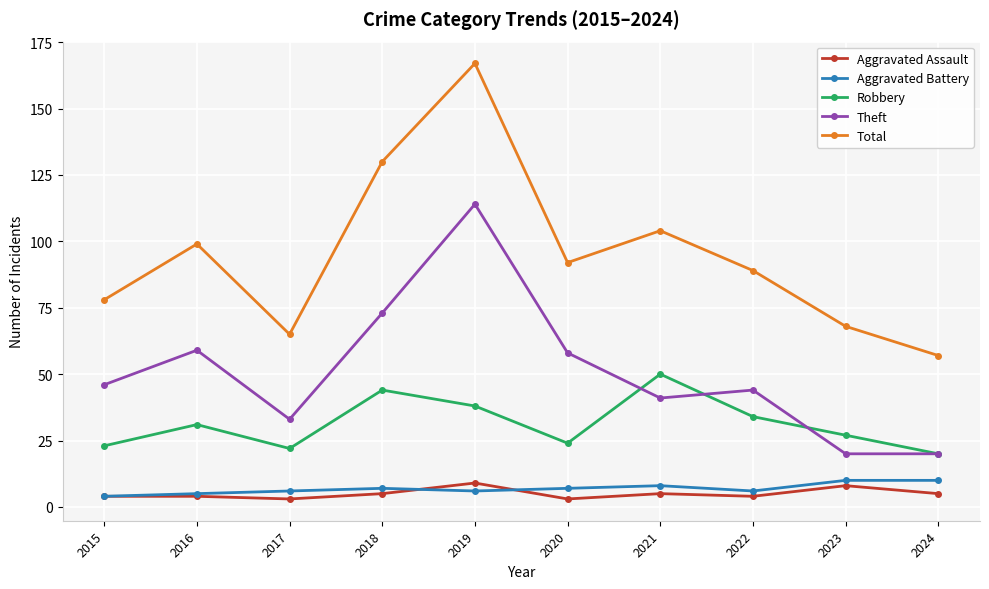

How many interior local peaks does the Total series have?

3